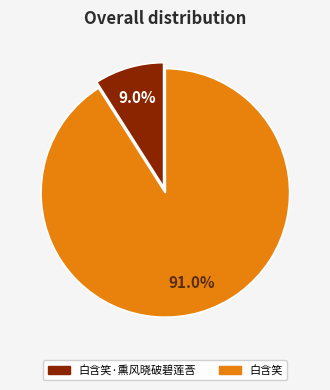

Is there a majority slice in this chart?

Yes